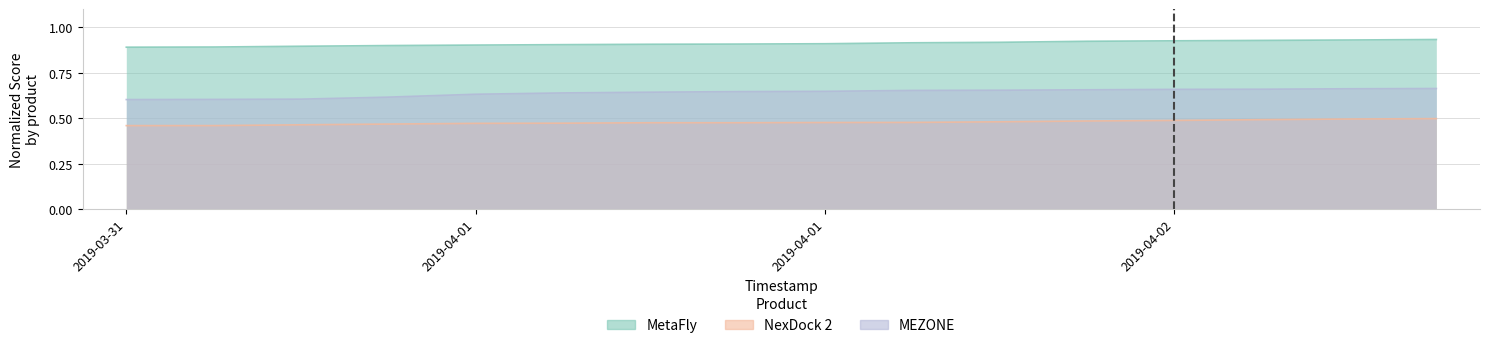

At how many categories does at least one series exceed 0?

16